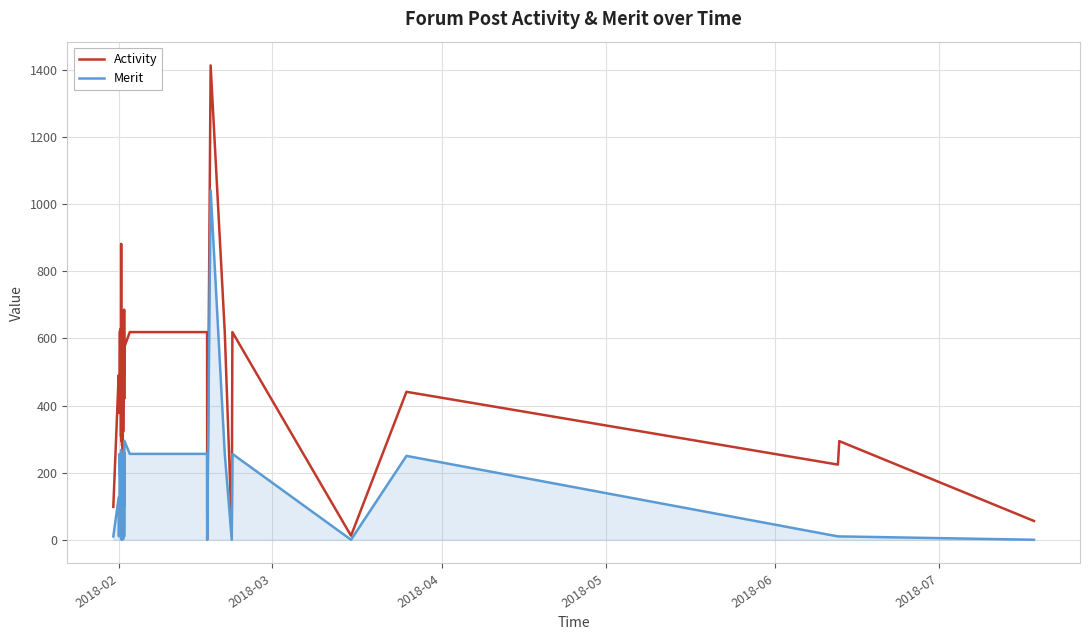

What is the maximum value shown in the chart?

1414